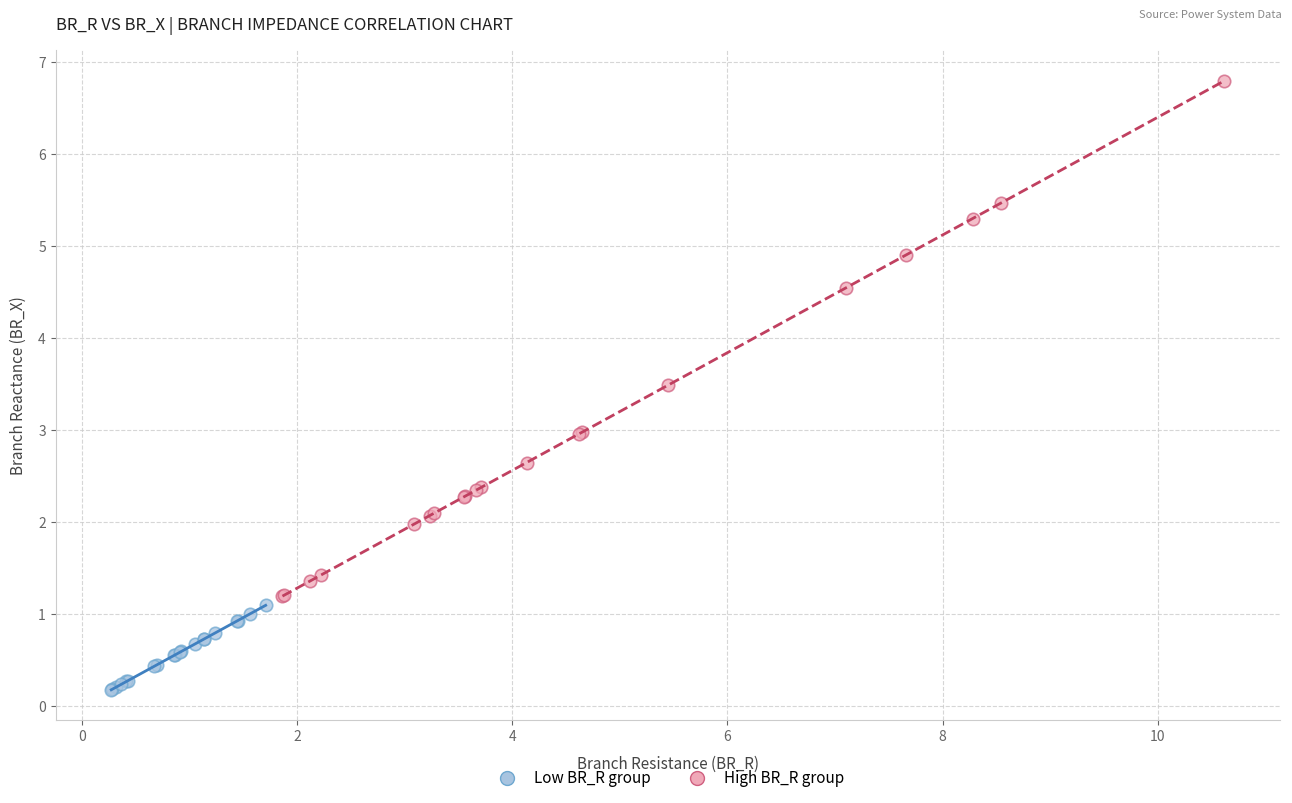

Which series contains the lowest Y value?

Low BR_R group